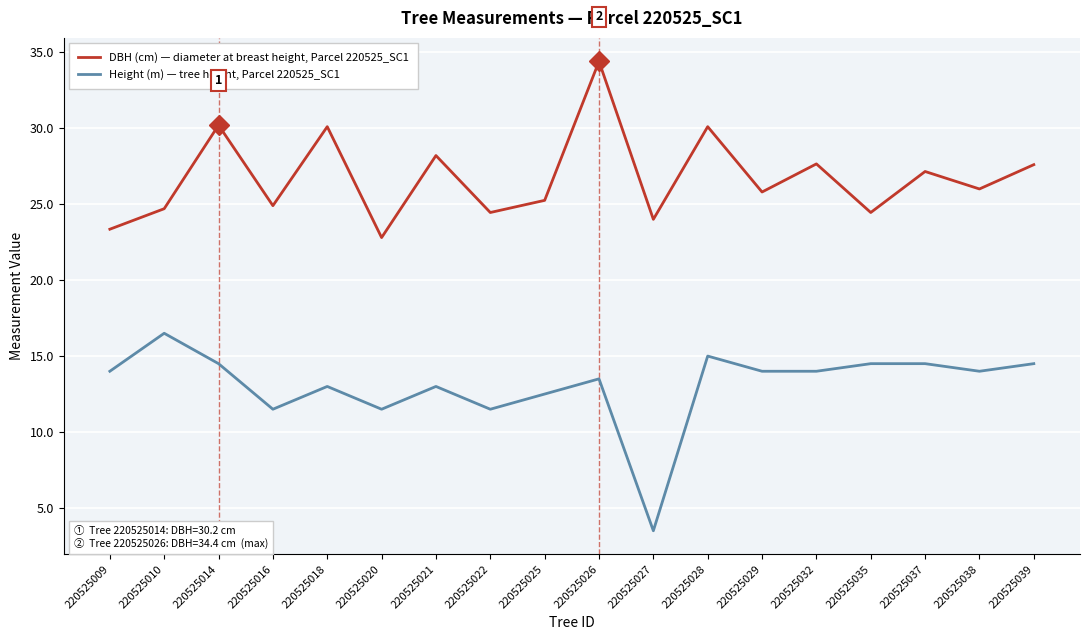

At 220525014, list the series in order from largest to smallest.

DBH (cm) — diameter at breast height, Parcel 220525_SC1, Height (m) — tree height, Parcel 220525_SC1